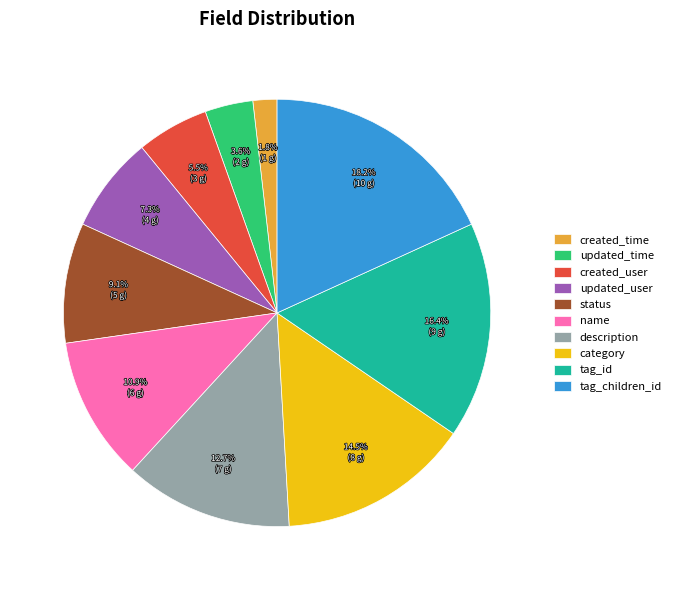

To the nearest percent, what is the average slice percentage?

10%